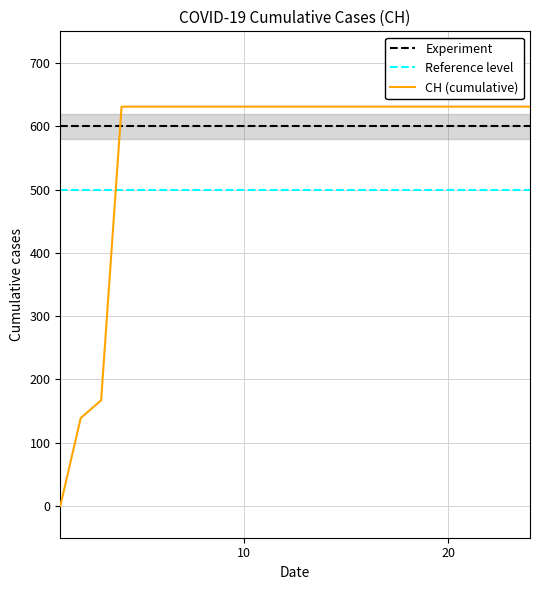

What is the lowest value of the Experiment series?

600